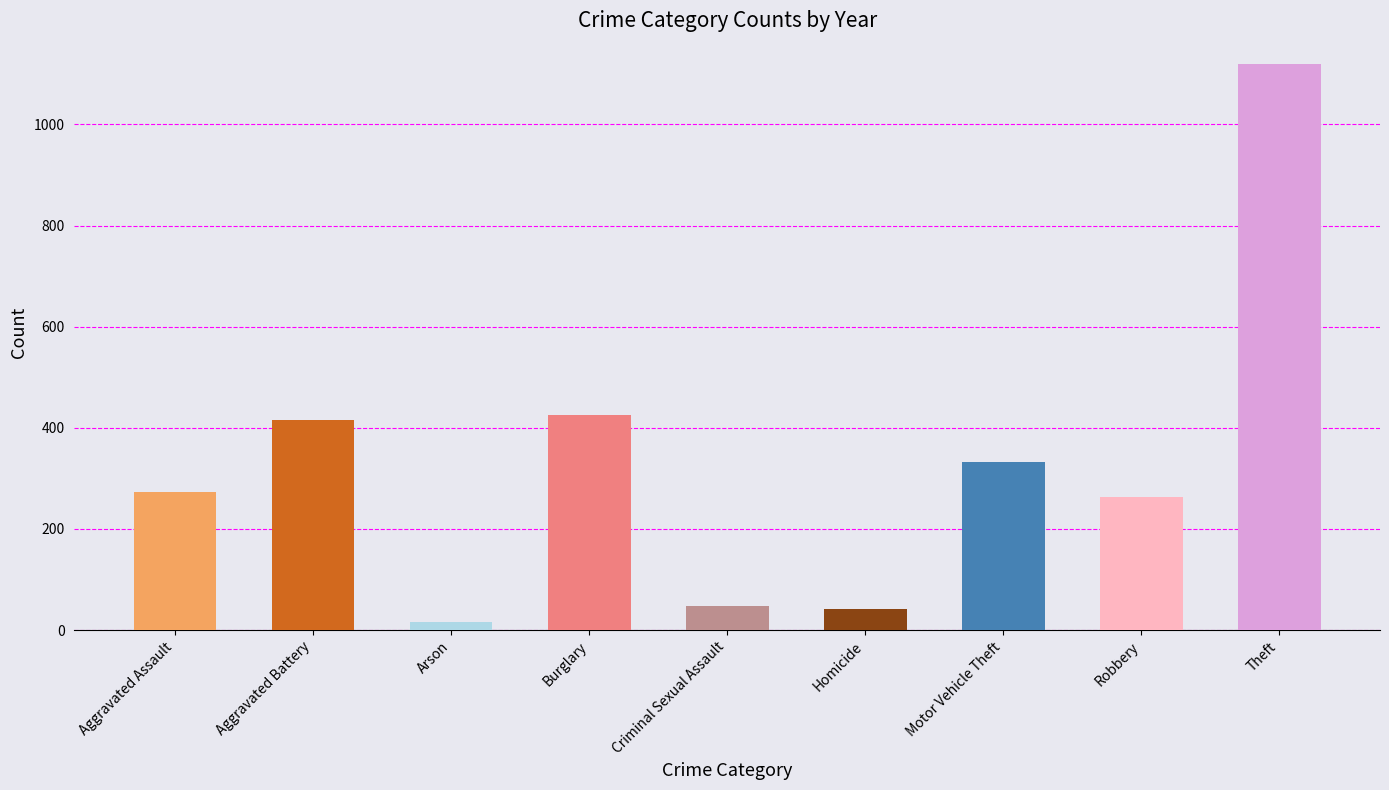

Which has a higher value, Arson or Burglary?

Burglary